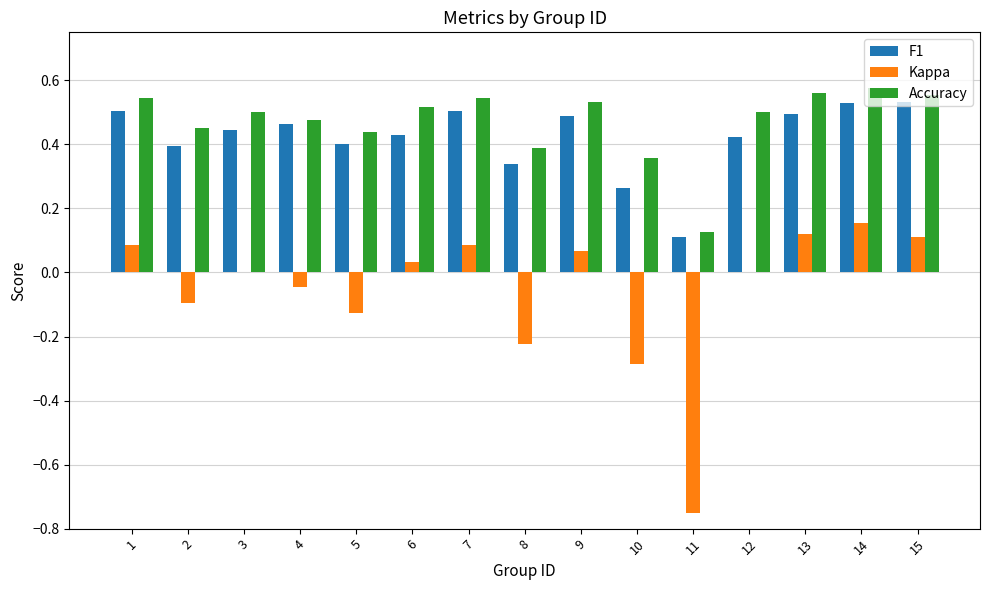

Between 1 and 8, which series saw the biggest shift?

Kappa